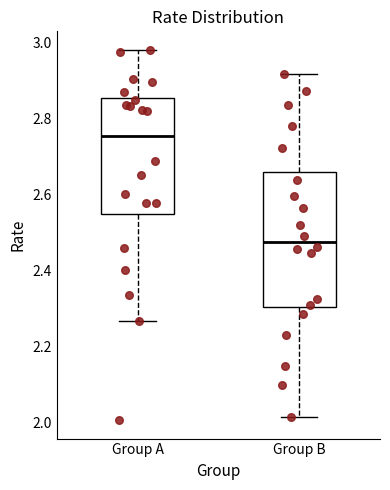

Comparing the boxes themselves (not the whiskers), which one is the tallest?

Group B